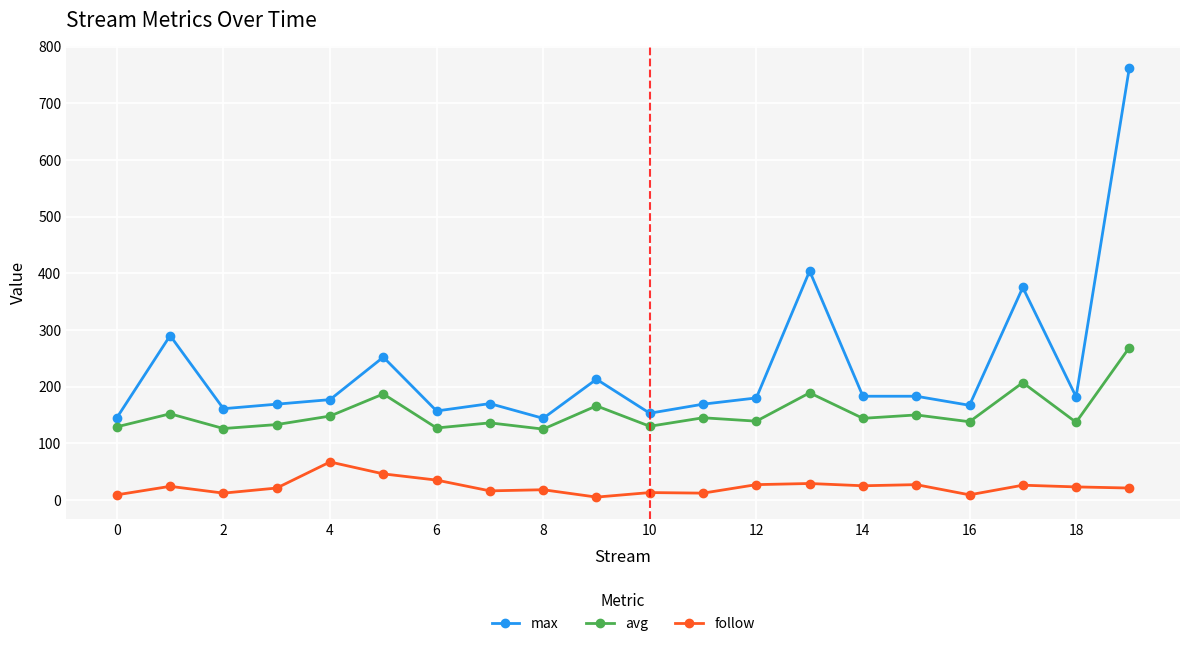

Which series has the largest total across all categories?

max